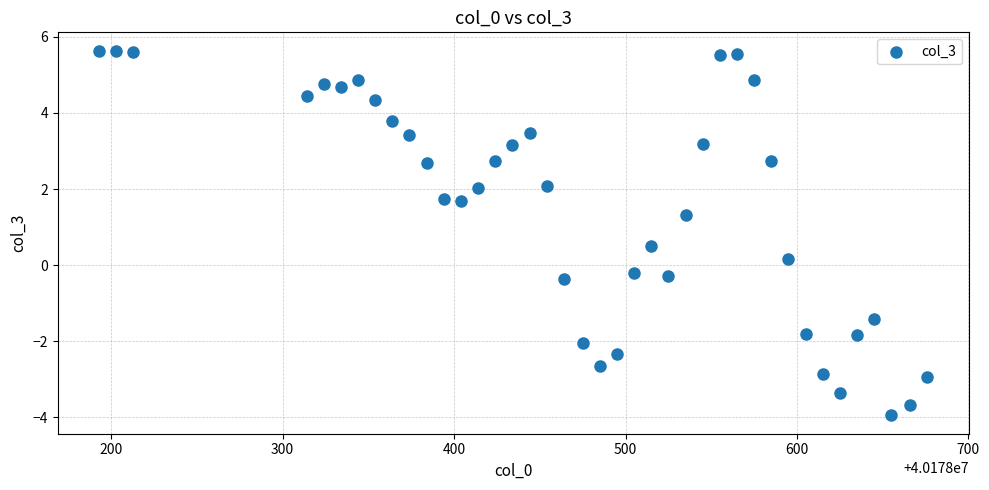

What is the range of X values (max minus min)?

483.0